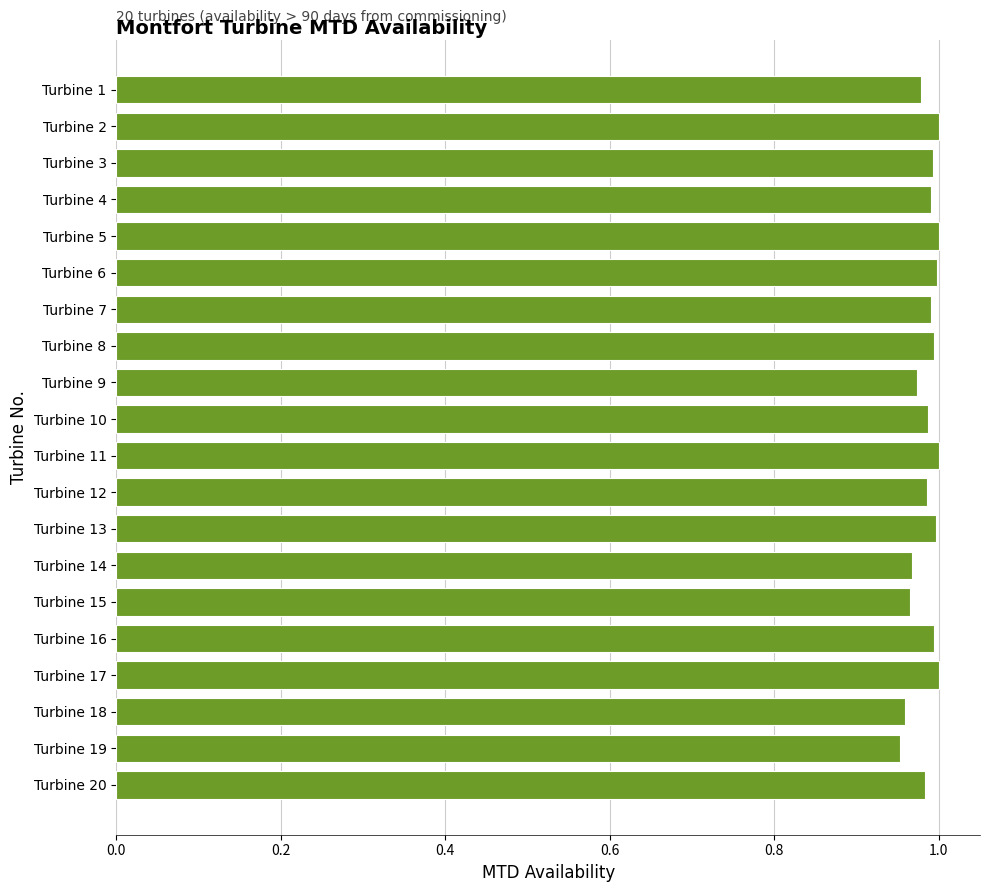

What is the sum of all values?

19.7